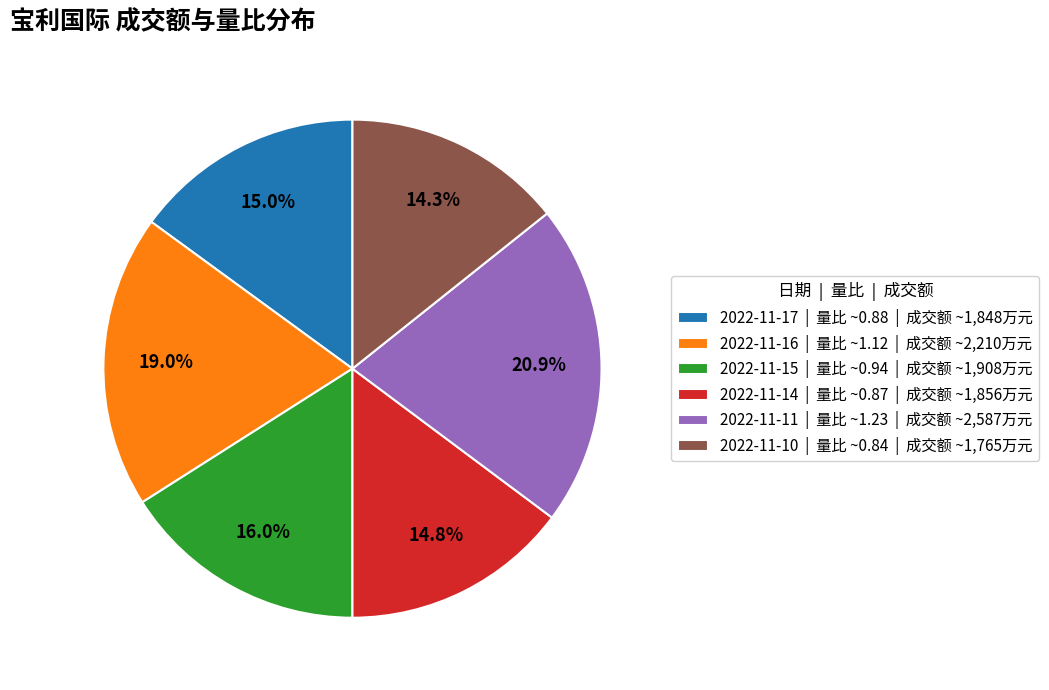

To the nearest percent, what is the combined percentage of 2022-11-14 and 2022-11-15?

31%